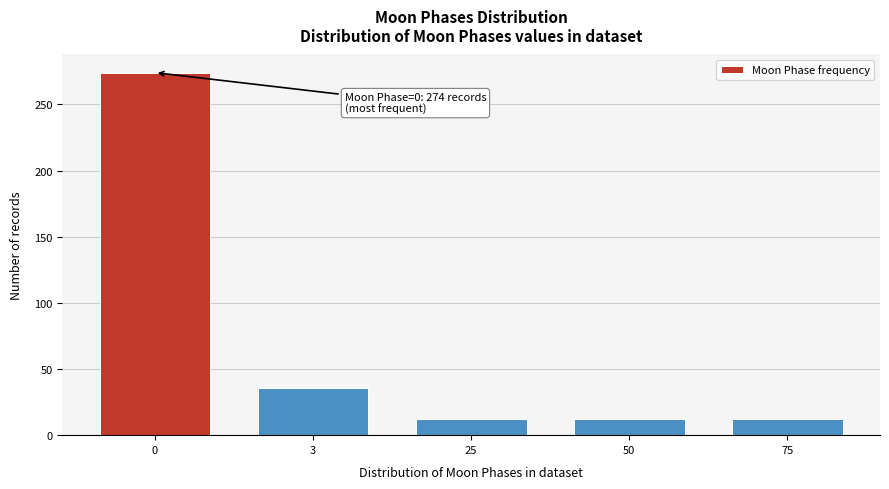

Reading left to right, list all the values displayed in this chart.

0=274	3=36	25=12	50=12	75=12